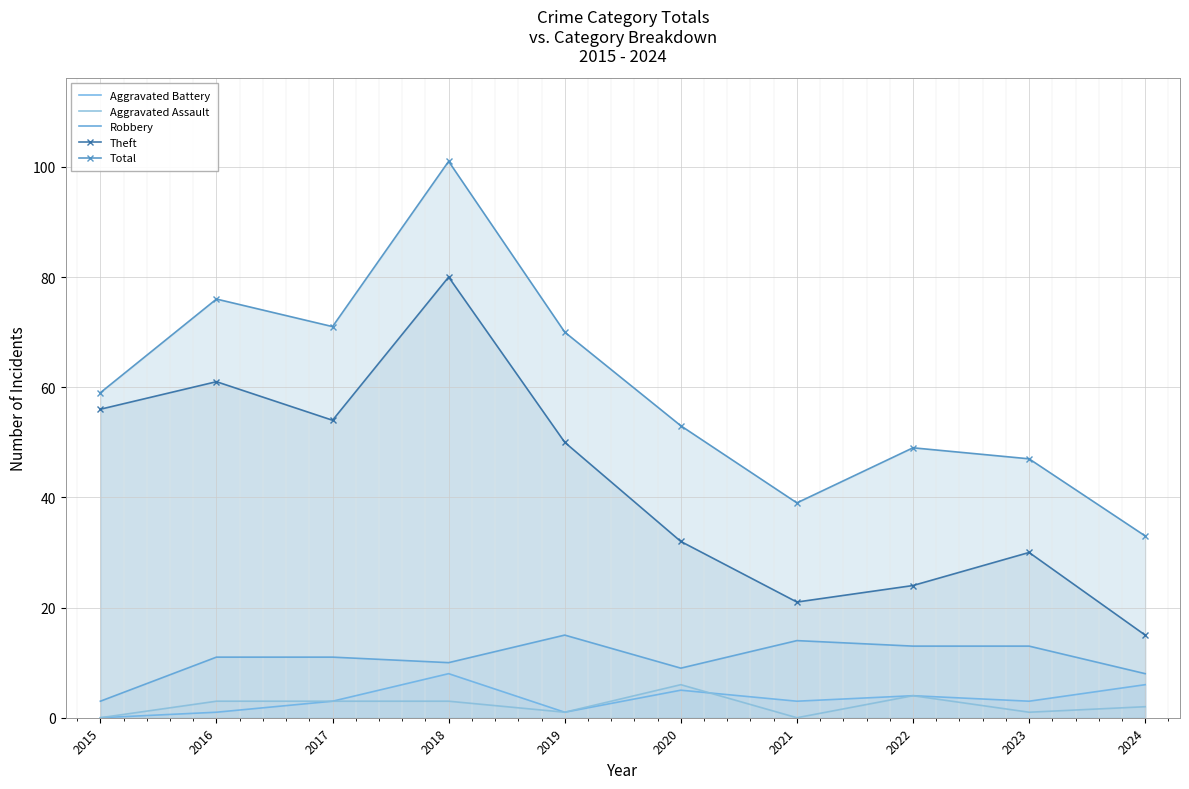

At which label is Aggravated Assault closest to 3?

2016